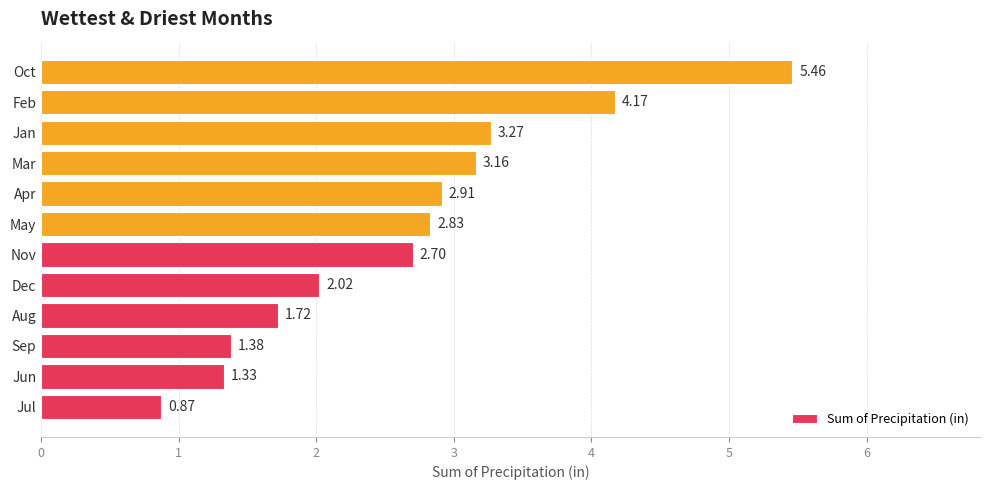

Where is the data nearest to the value 3?

Apr